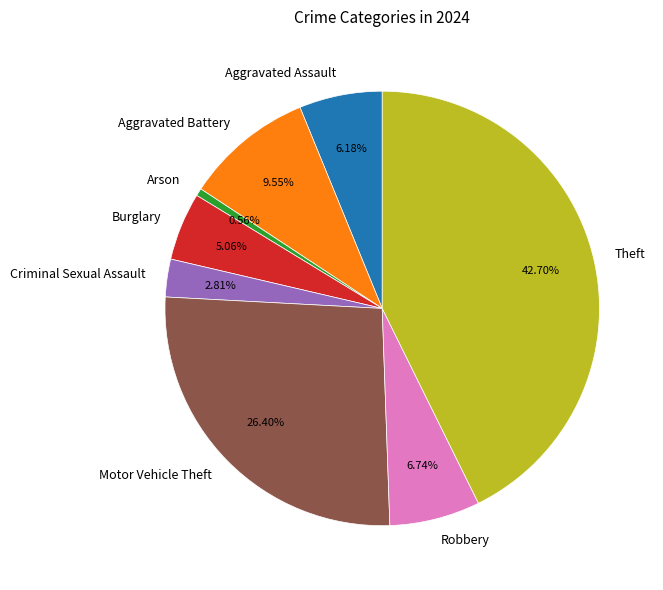

Does Burglary represent more than half of the total?

No